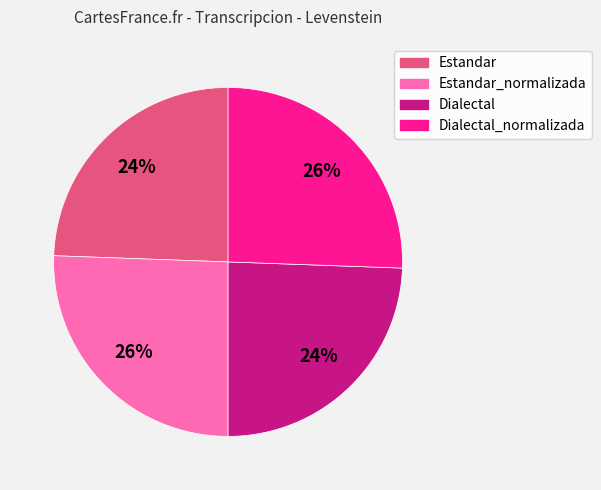

To the nearest percent, what is the average slice percentage?

25%